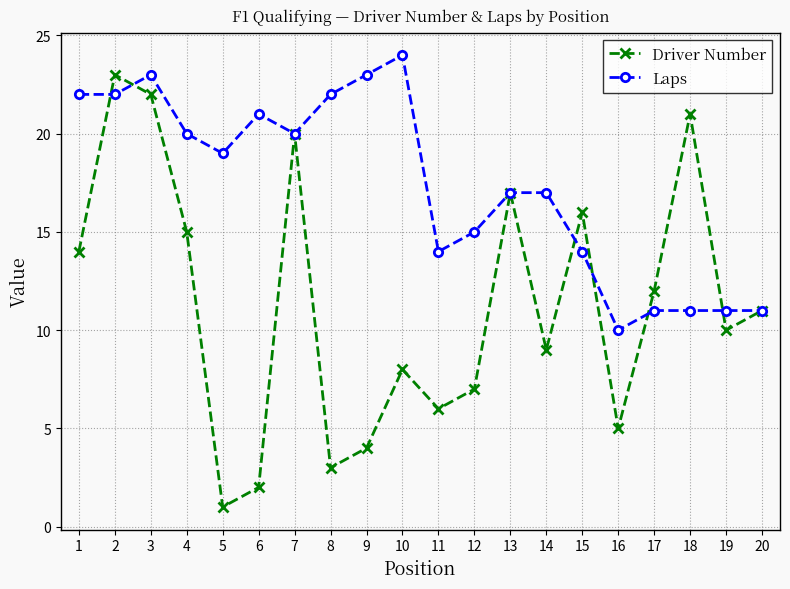

What is the average value of the Driver Number series?

11